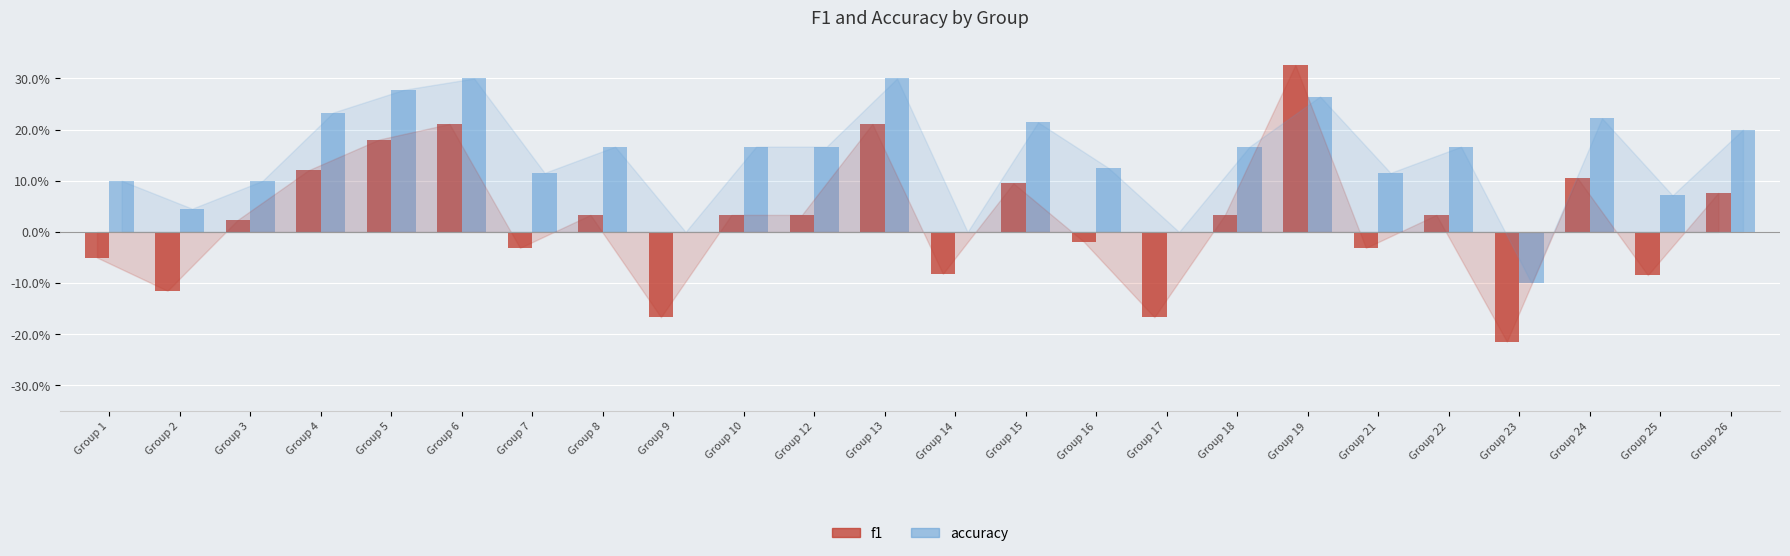

Does the chart contain stacked bars?

No